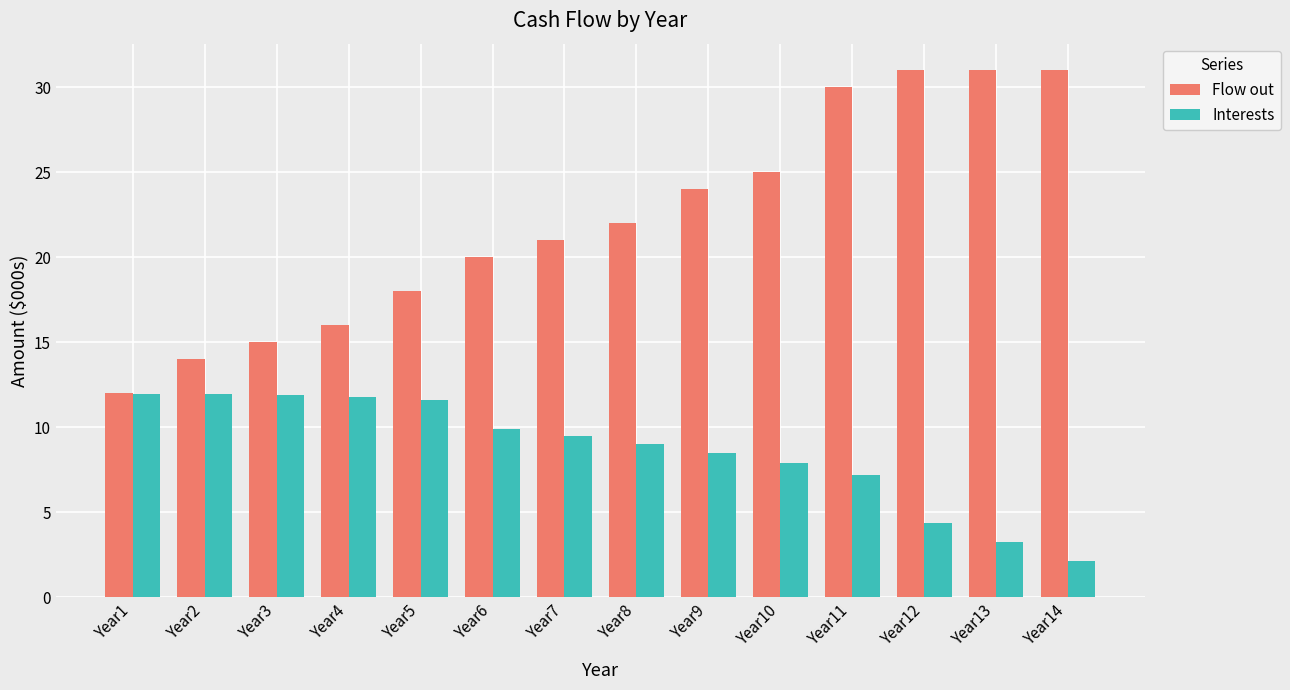

Between Year4 and Year5, which series saw the biggest shift?

Flow out